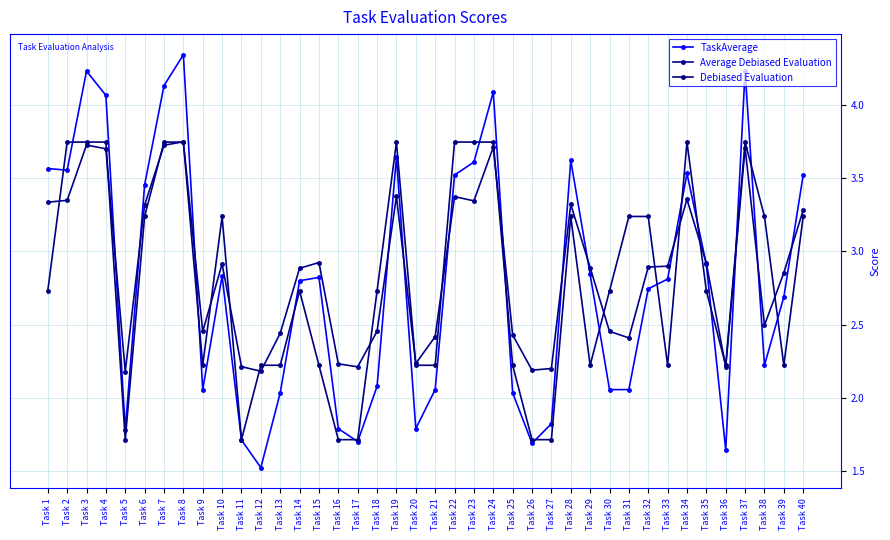

Does the chart display data point markers on the line(s)?

Yes